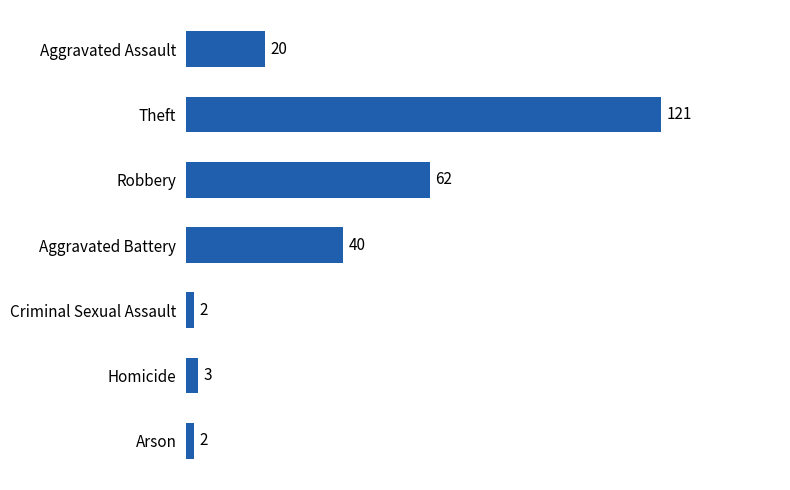

At which label is the value closest to 61?

Robbery